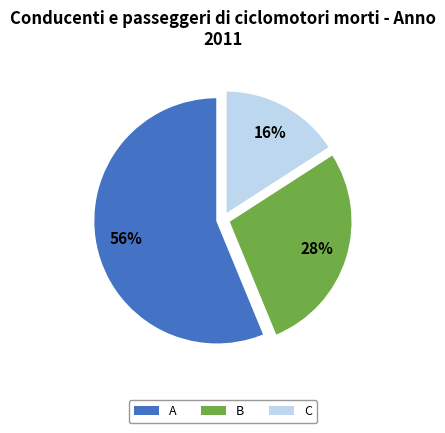

To the nearest percent, what is the average slice percentage?

33%